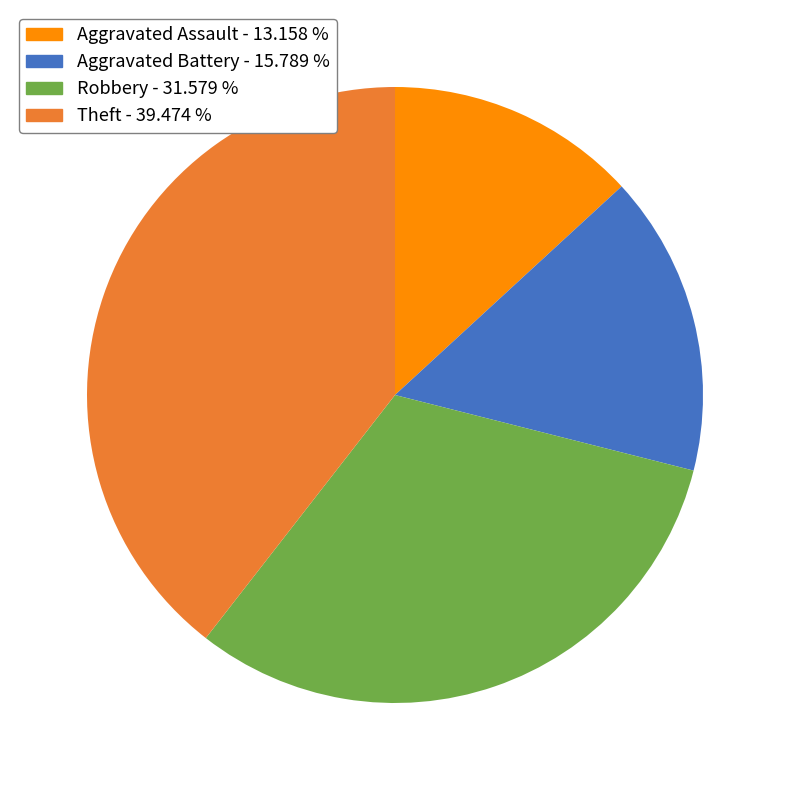

Combined, do Robbery and Aggravated Assault account for over 50%?

No